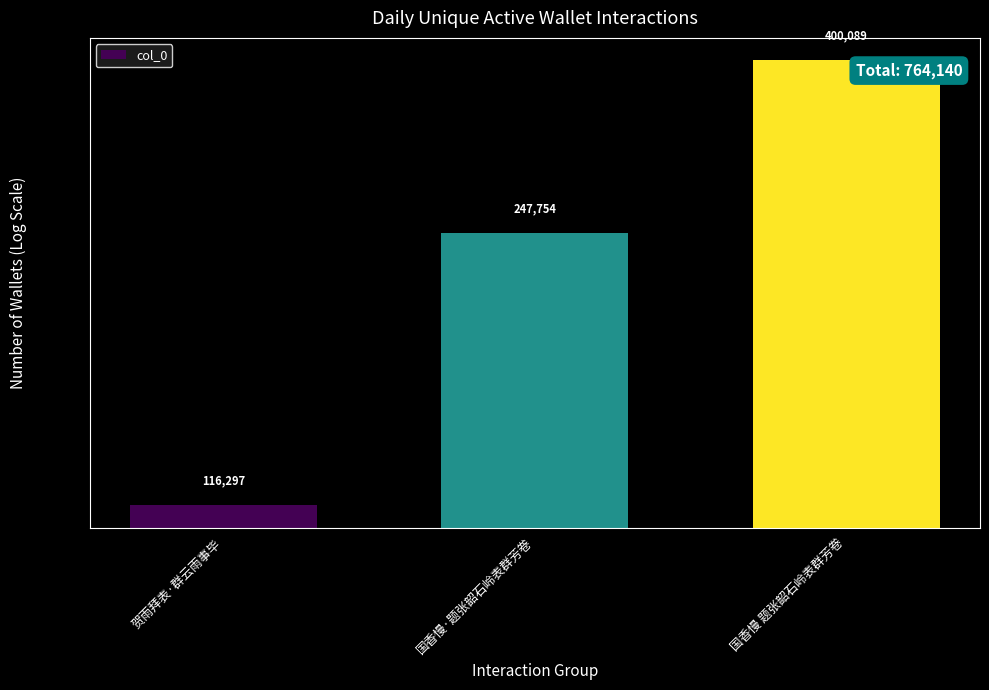

How many distinct data groups are displayed?

1